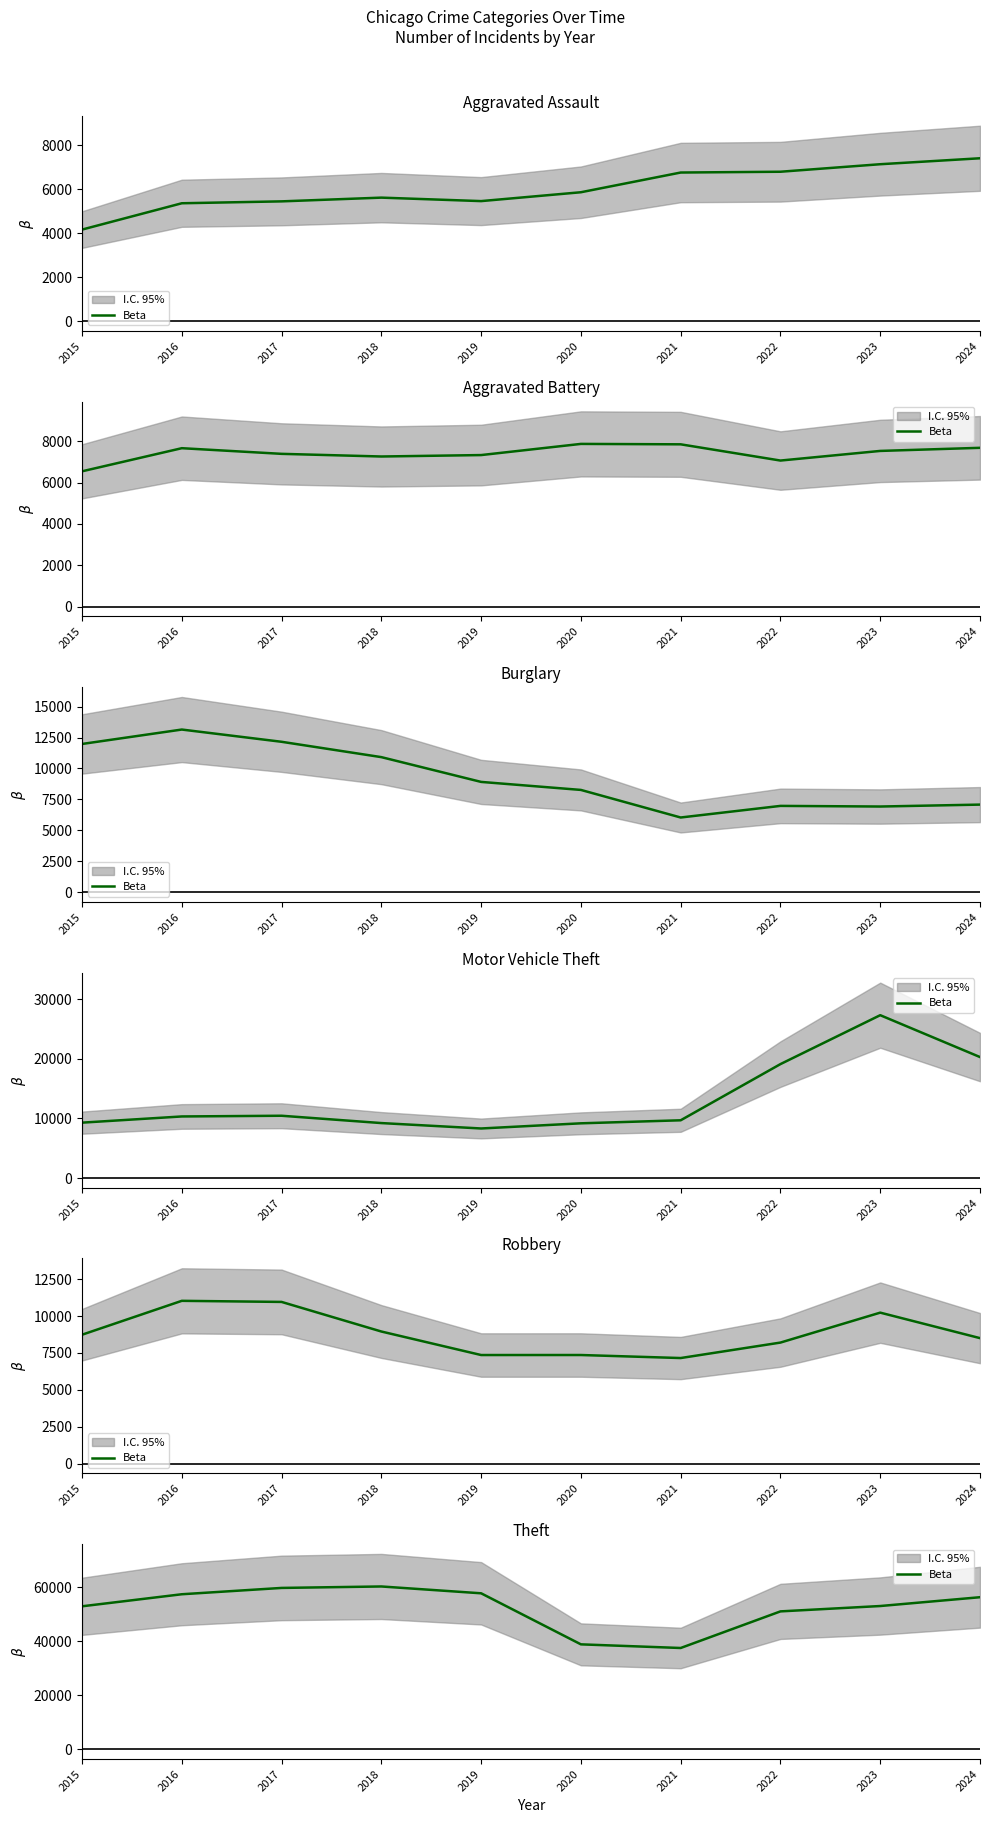

At which label does the data first exceed 56349?

2016